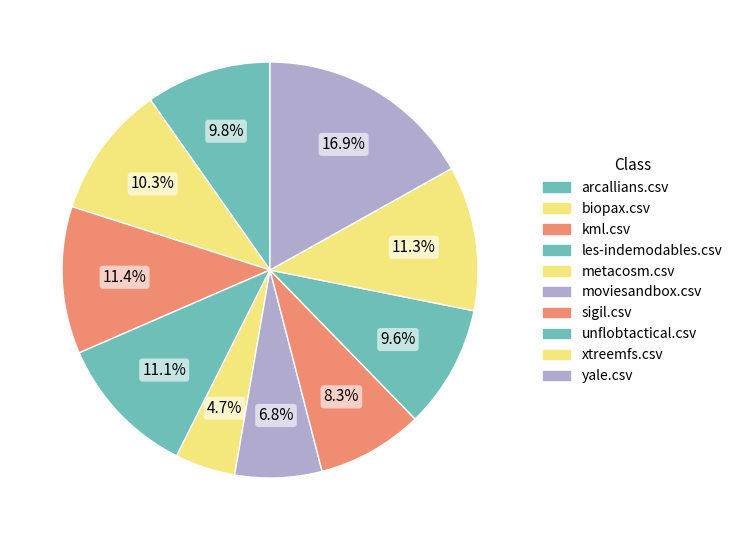

Does sigil.csv represent more than half of the total?

No